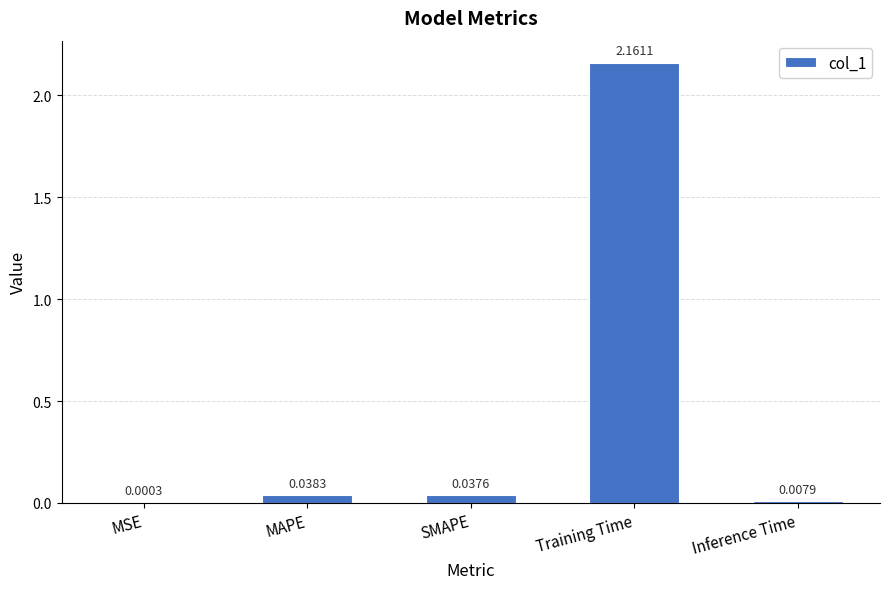

Where is the data nearest to the value 1?

MAPE